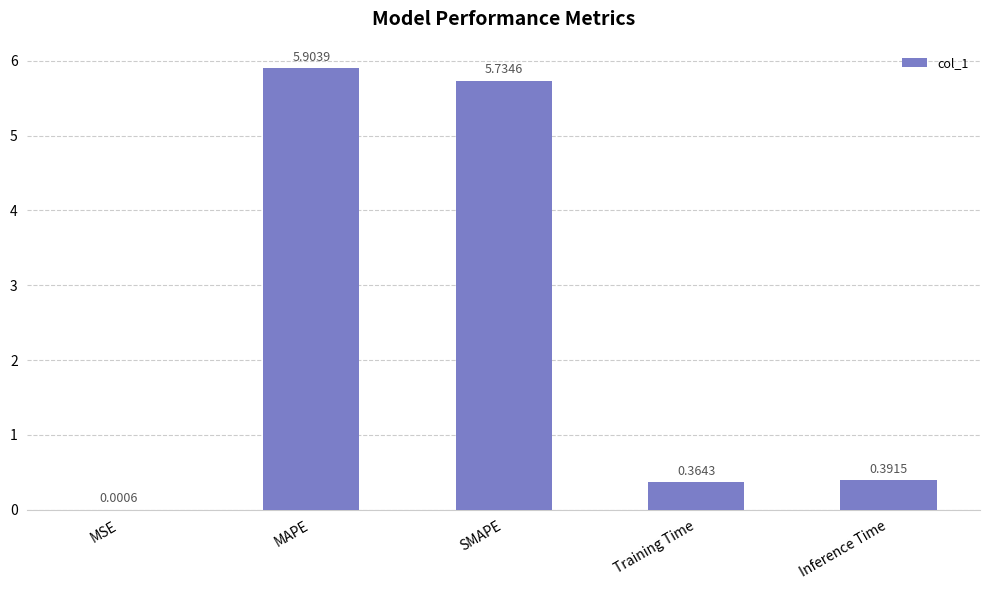

What is the sum of all values?

12.4